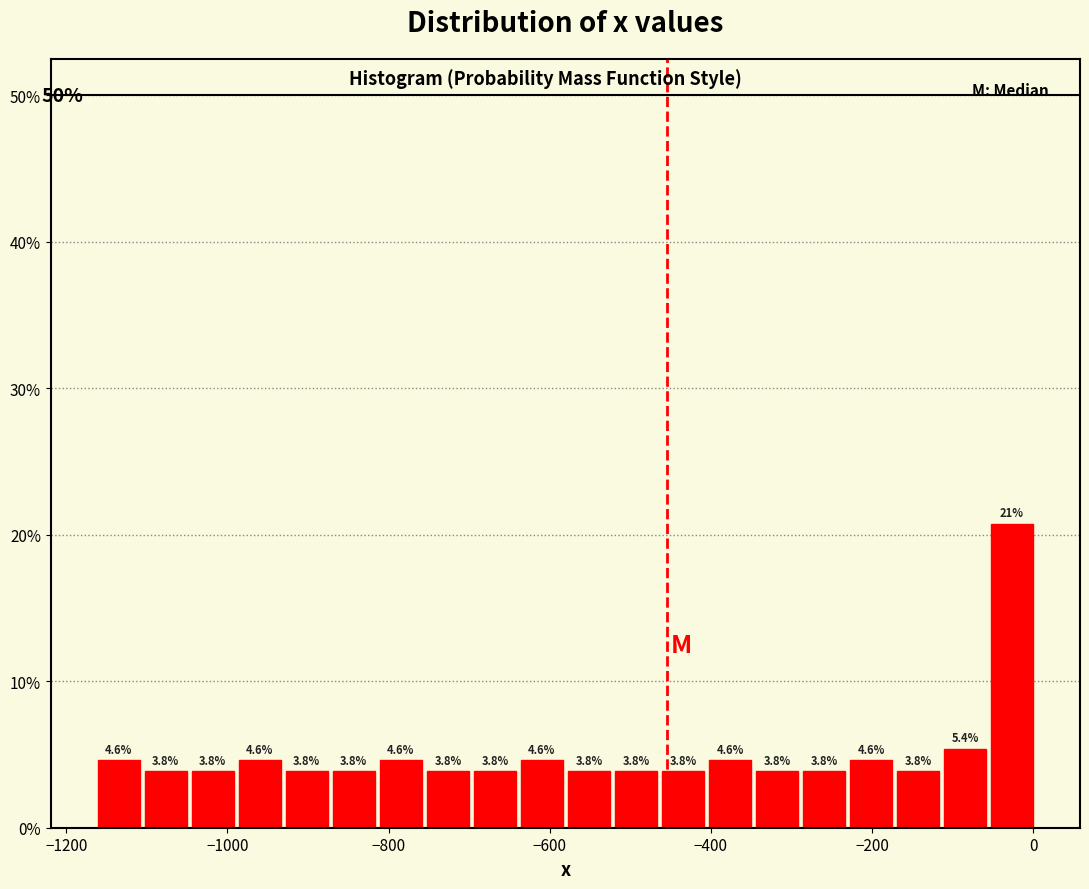

Read against the x-axis, roughly where is the centre of the tallest bar?

-20